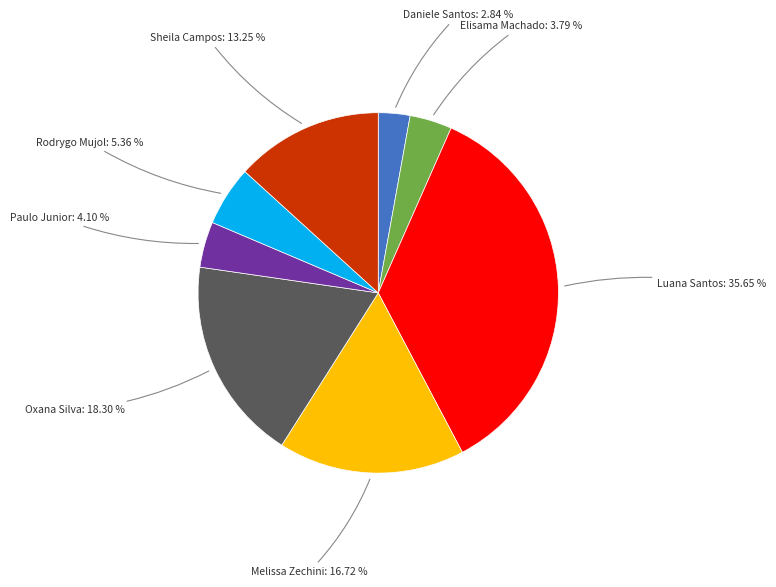

Is there any slice that represents more than half of the pie?

No